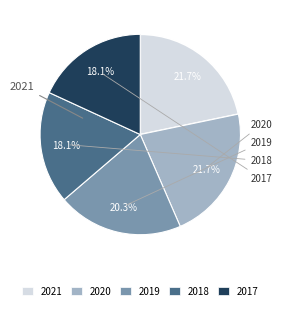

Approximately how many times larger is the value at 2019 compared to 2017?

1.1